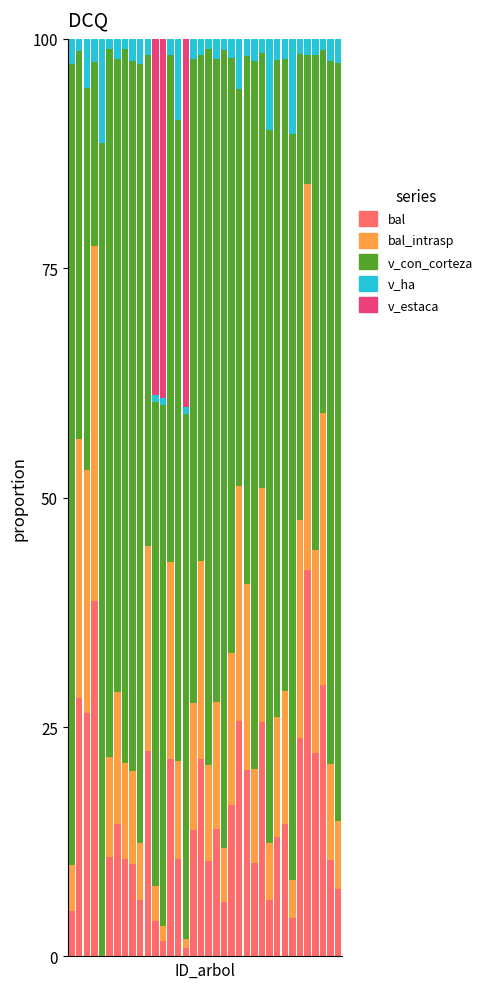

What is the sum of all bal values?

548.5